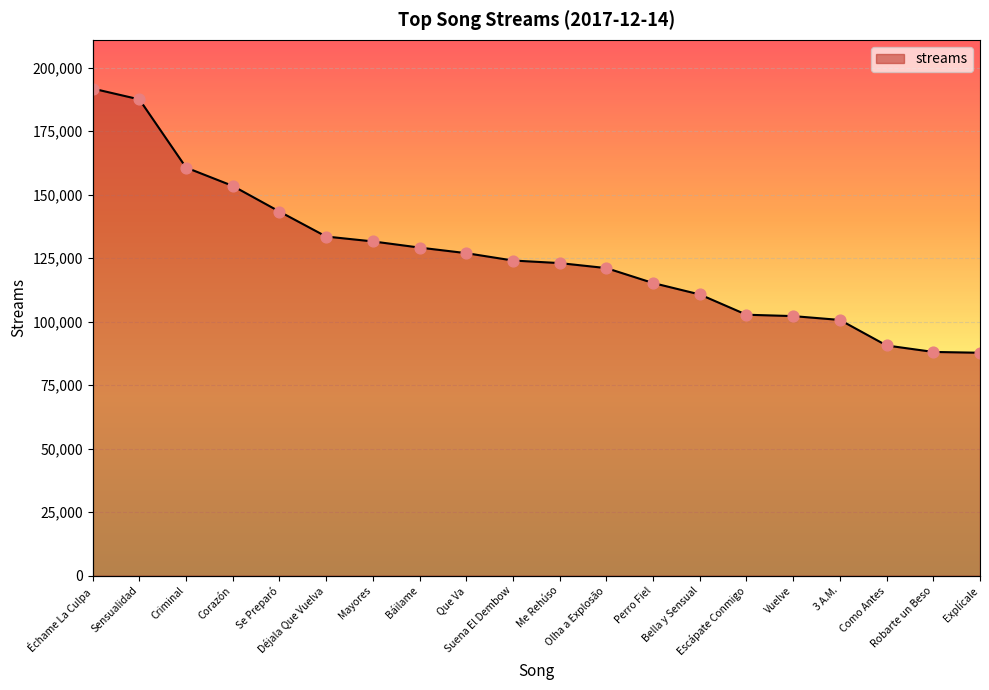

Approximately how many times larger is the value at Robarte un Beso compared to Como Antes?

1.0